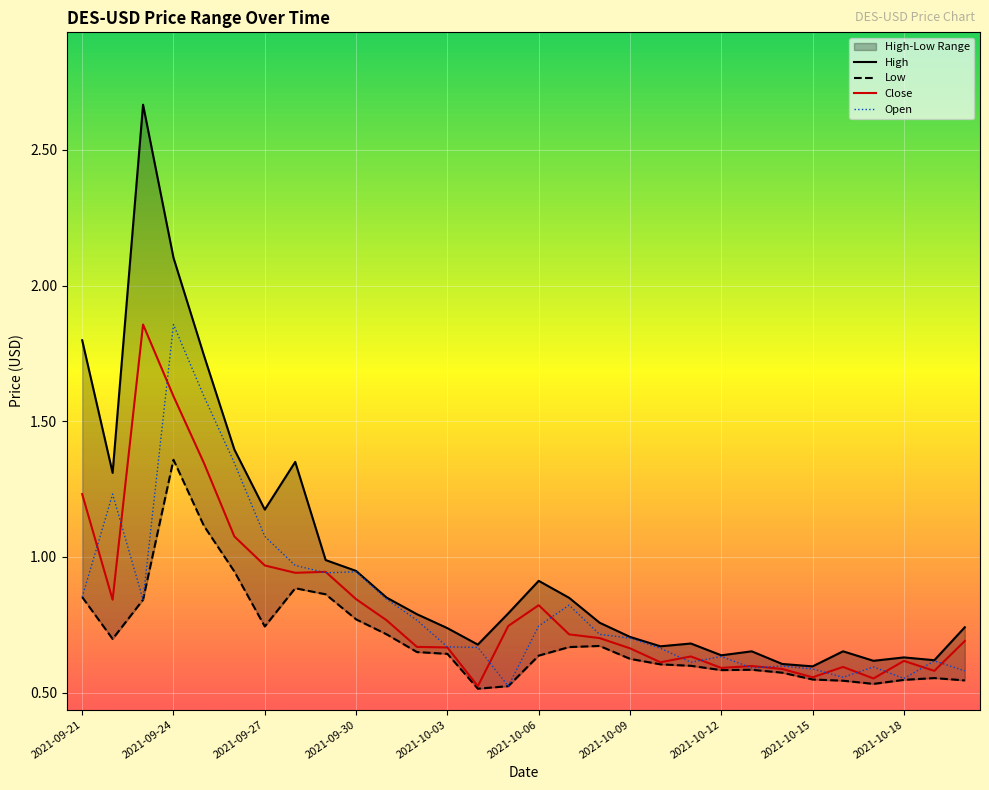

Rank the series at 2021-10-18 from highest to lowest value.

High, Close, Open, Low